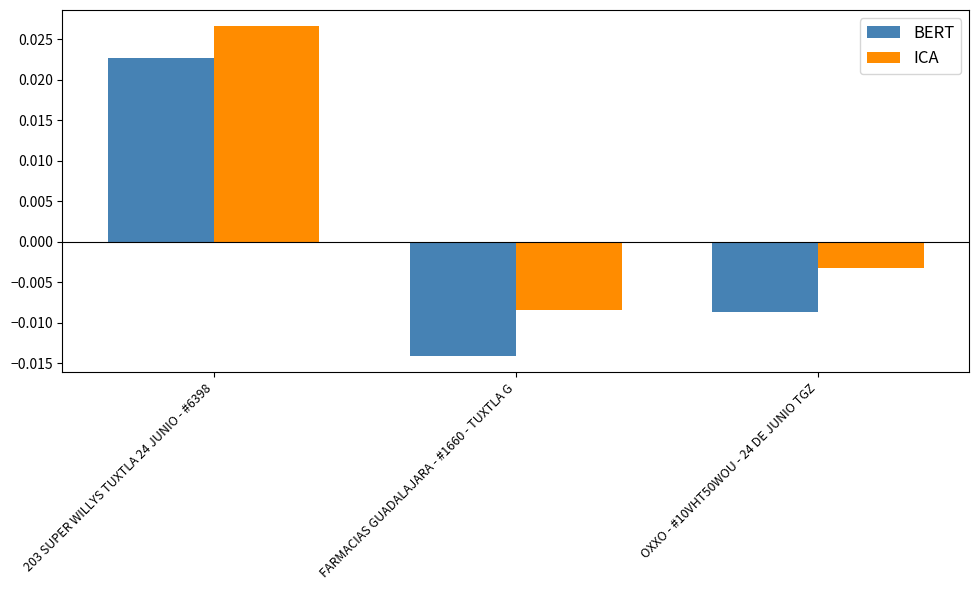

Between 203 SUPER WILLYS TUXTLA 24 JUNIO - #6398 and FARMACIAS GUADALAJARA - #1660 - TUXTLA G, which series saw the biggest shift?

BERT